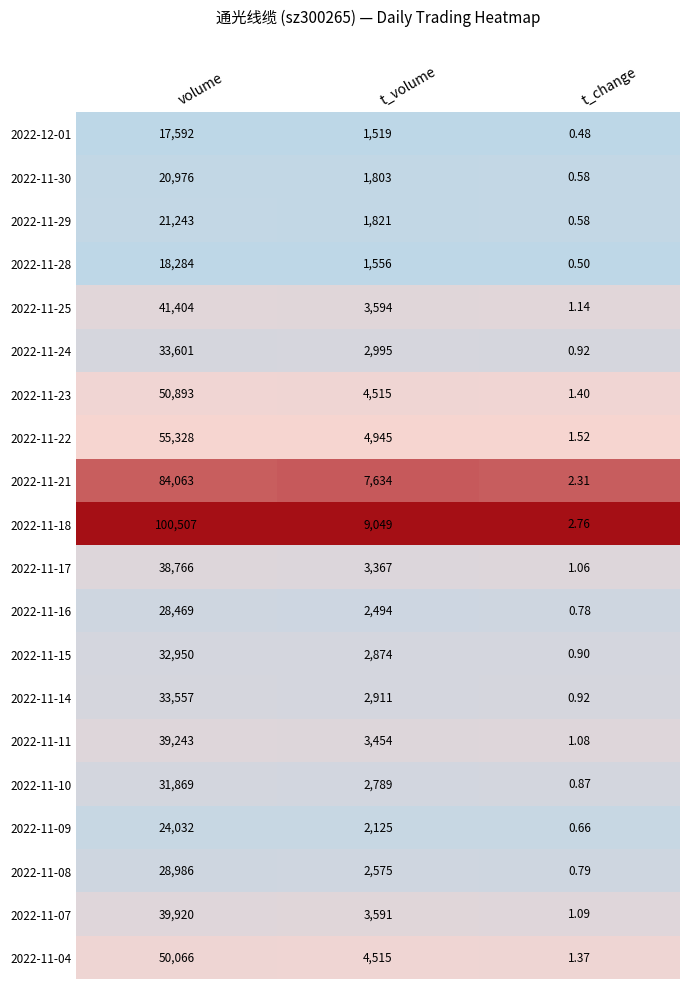

How many series are shown in this chart?

20